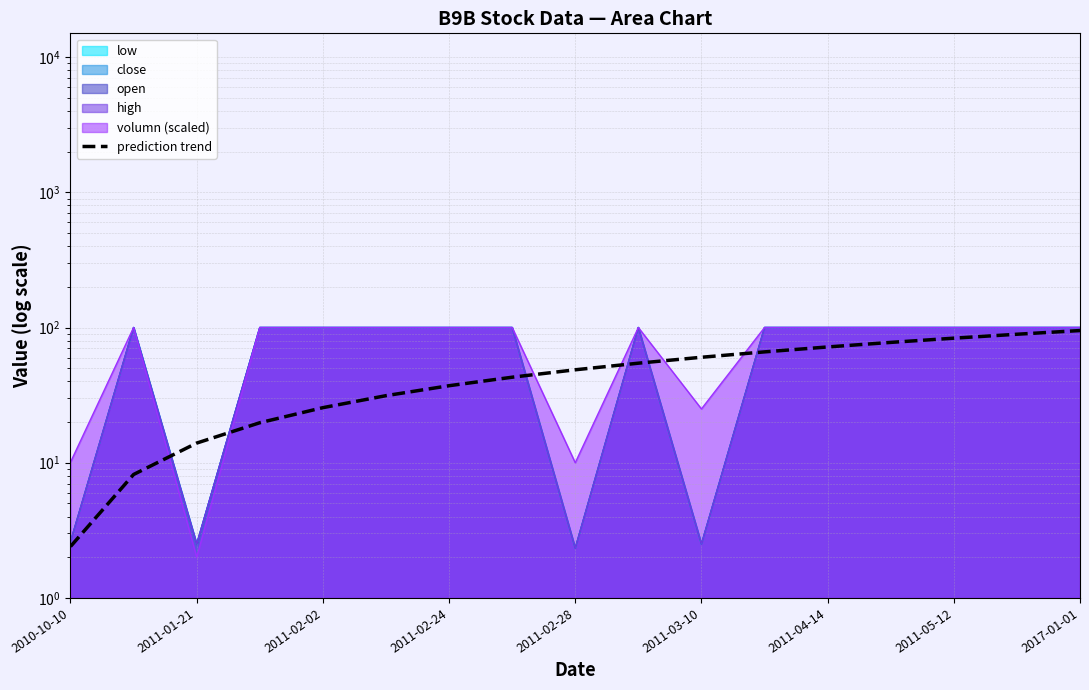

The chart shows a value of 3.6 at 2011-01-21. True or false?

False